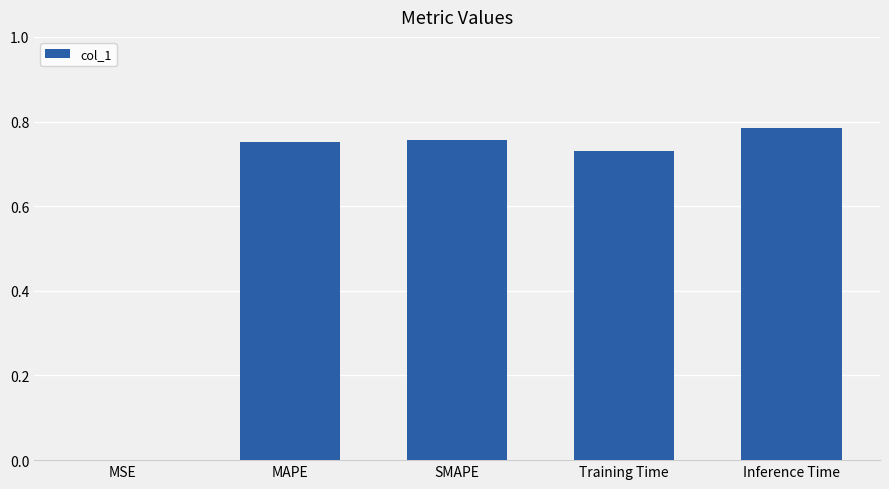

Which category has the highest value across all series?

Inference Time